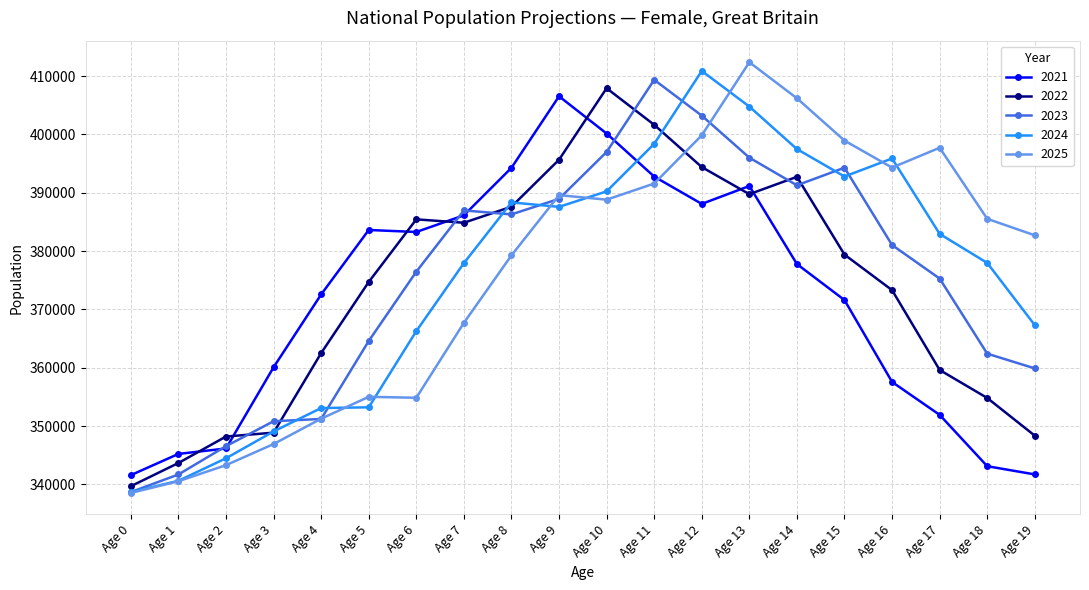

True or false: 2023 has more than 2 points higher than both neighbors.

True